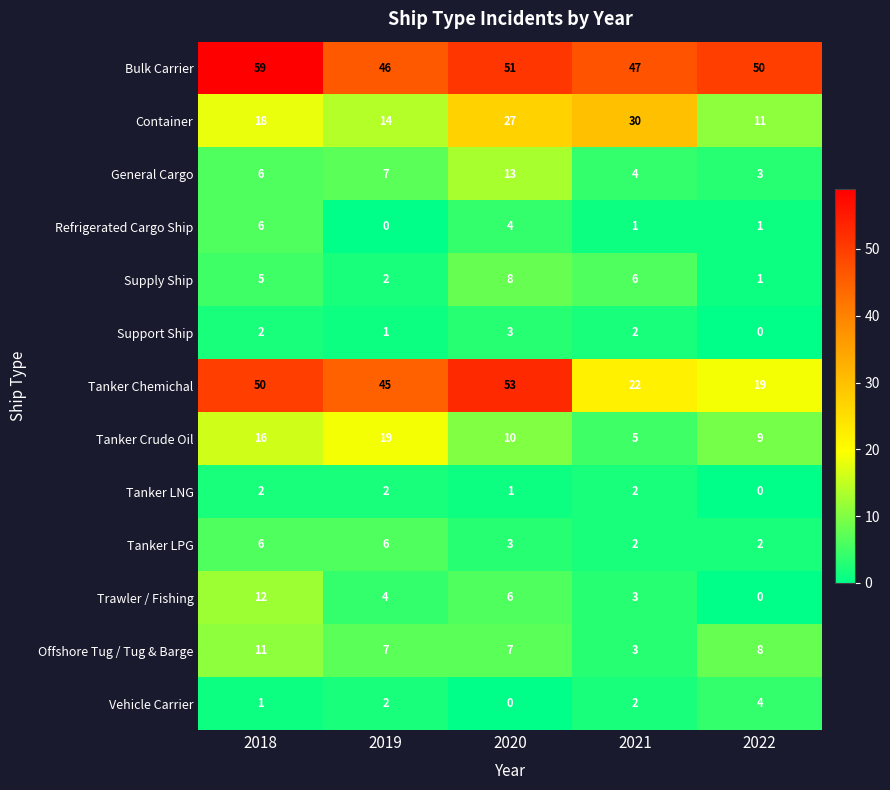

What value does the Tanker Crude Oil series have at 2018?

16